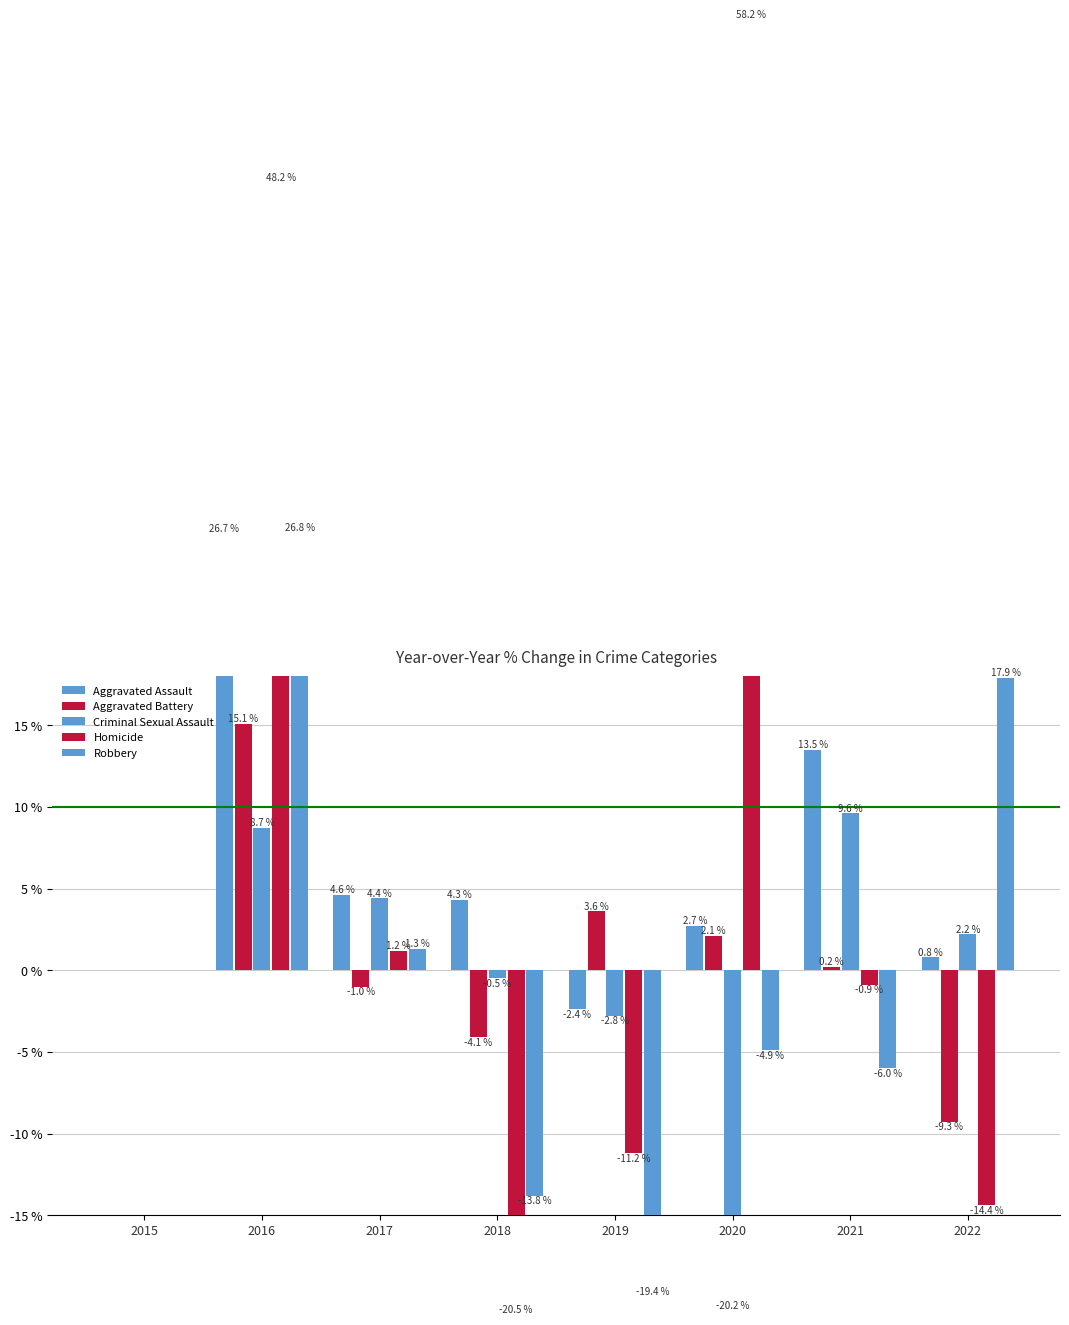

What is the difference between the second highest and minimum values in the Robbery series?

37.3